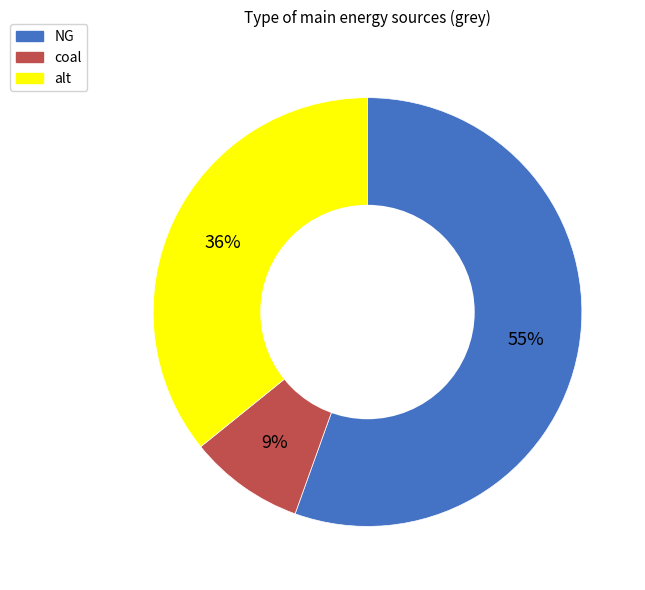

Is the sum of NG and alt greater than half?

Yes